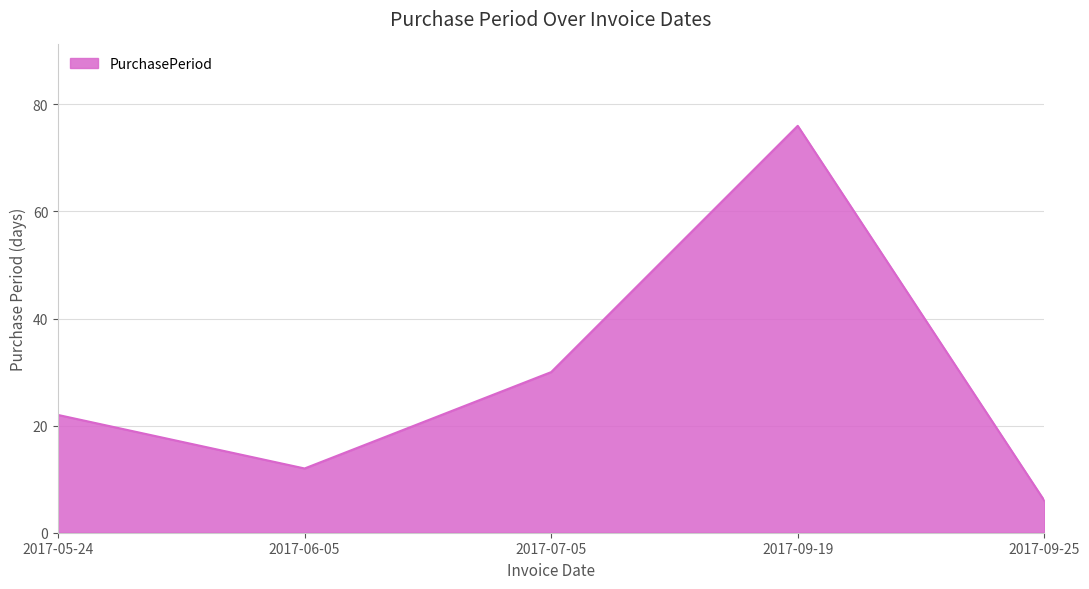

How many interior local peaks (higher than both neighbors) does the data have?

1